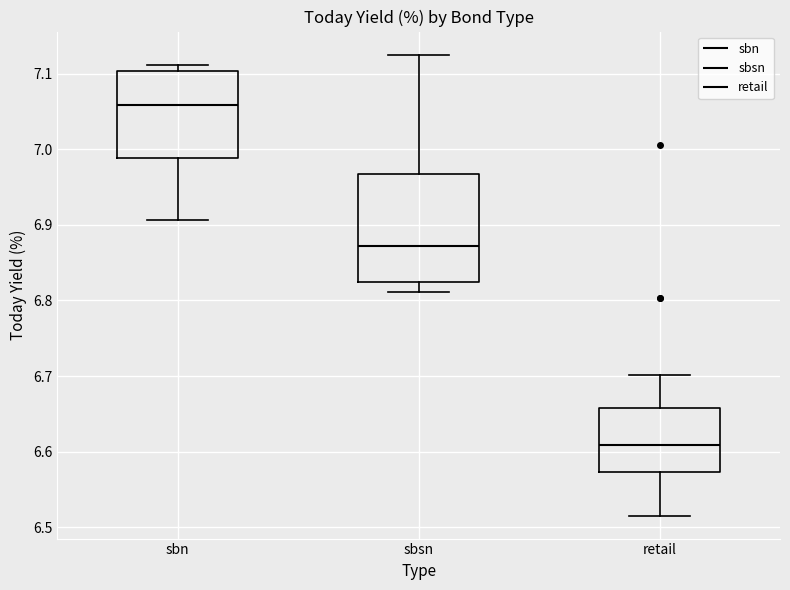

Comparing the boxes themselves (not the whiskers), which one is the tallest?

sbsn